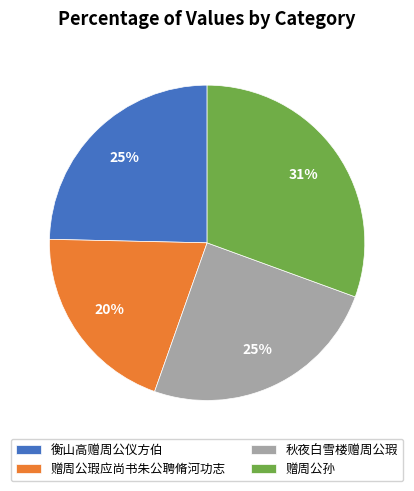

To the nearest percent, what is the difference between the 衡山高赠周公仪方伯 and 赠周公孙 slice percentages?

6%